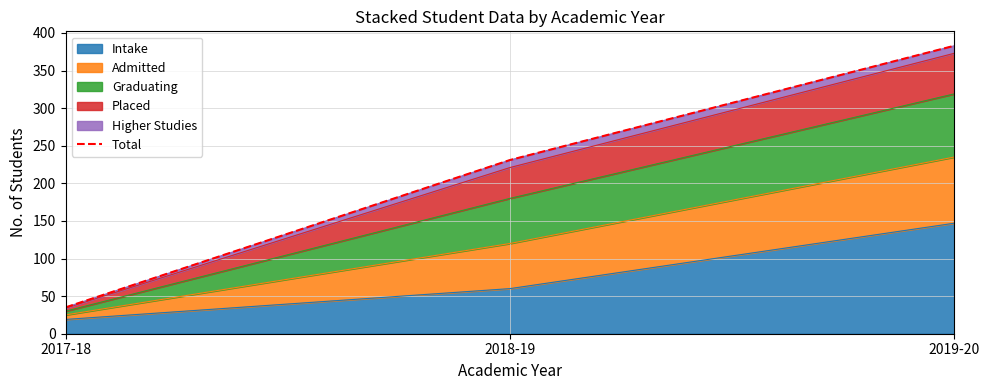

Is it true that the value at 2019-20 is 383?

True